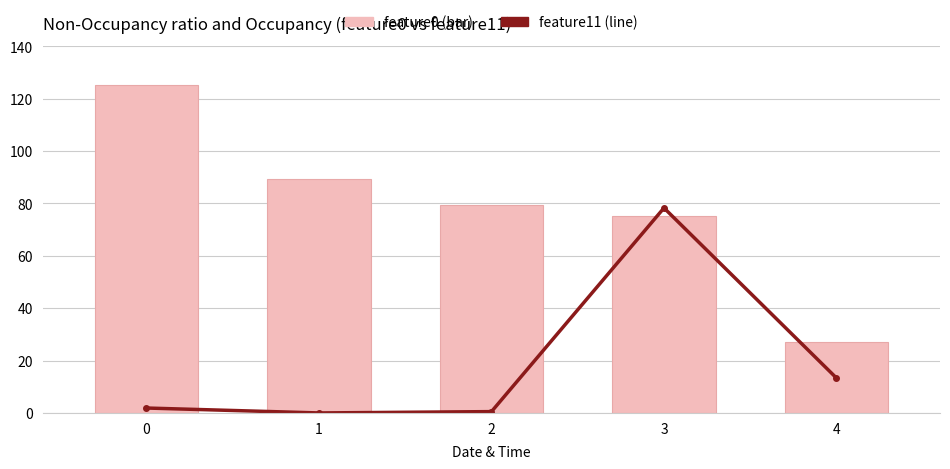

Reading right to left, extract all data points from this chart.

feature11: 4=13.3	3=78.3	2=0.5	1=0.0	0=1.9
feature0: 4=27.3	3=75.2	2=79.3	1=89.4	0=125.3